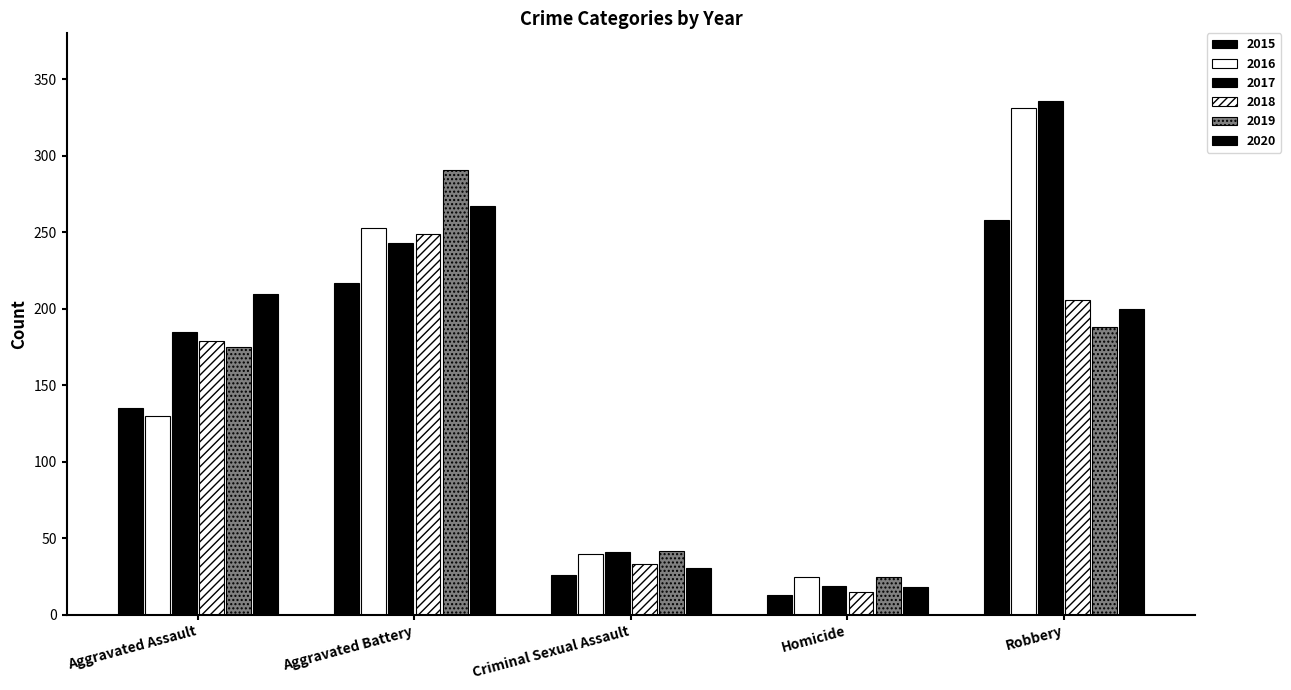

How many bars are there in each group?

6